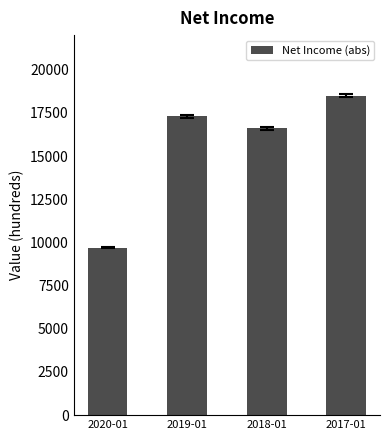

Reading left to right, list all the values displayed in this chart.

2020-01=9700	2019-01=17300	2018-01=16600	2017-01=18500